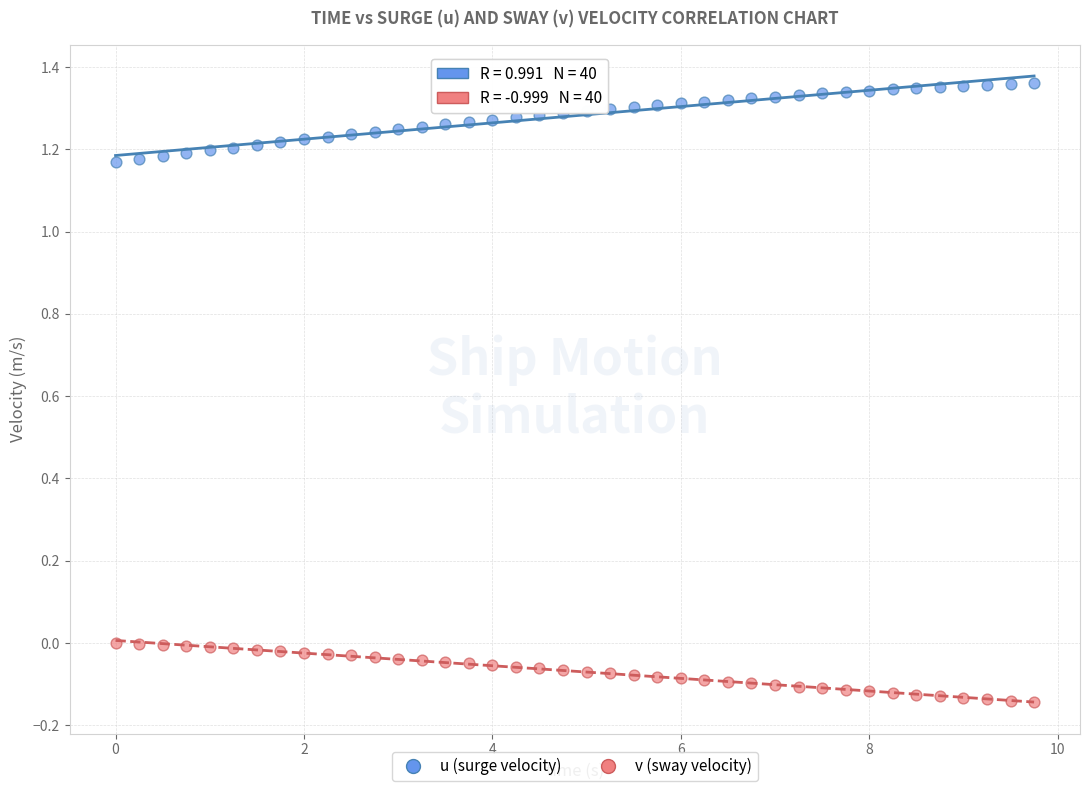

What is the X range (max minus min) for the scatter plot?

9.8